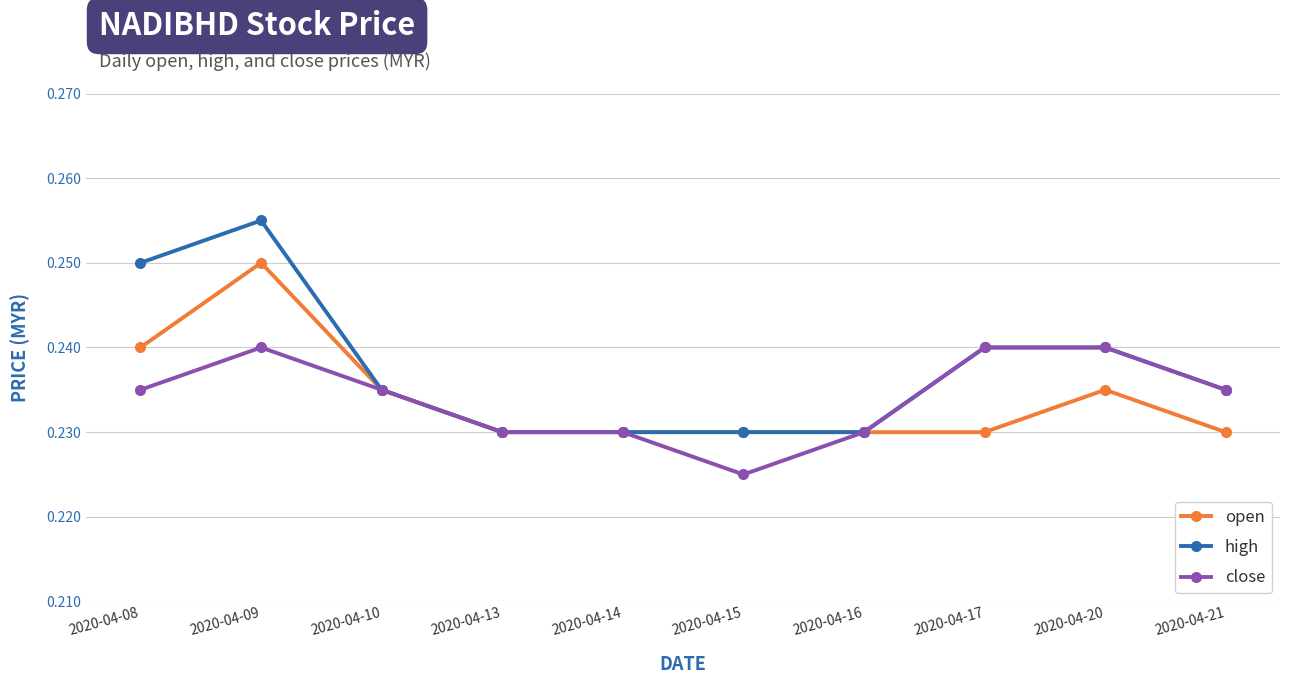

Which series has the largest range (max minus min)?

high